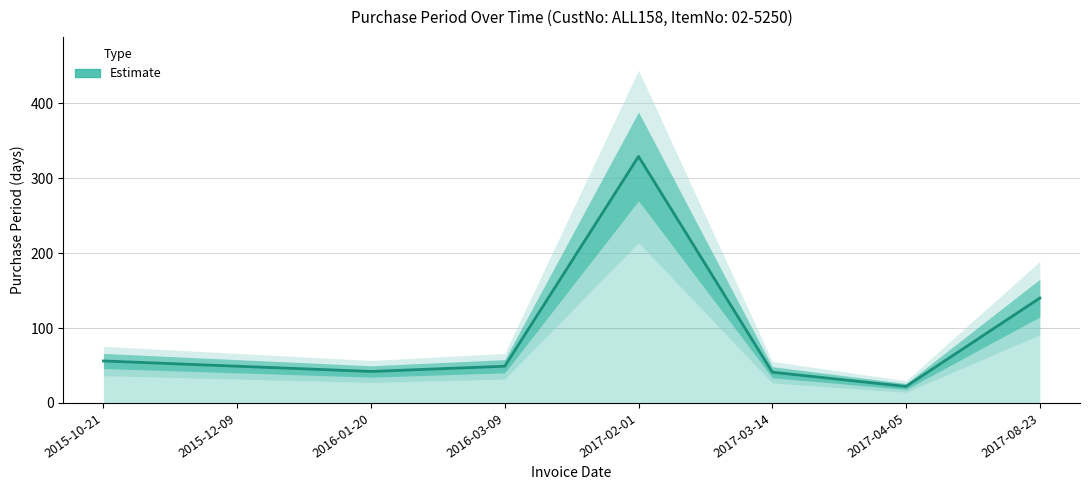

What position from the left is 2016-01-20?

3